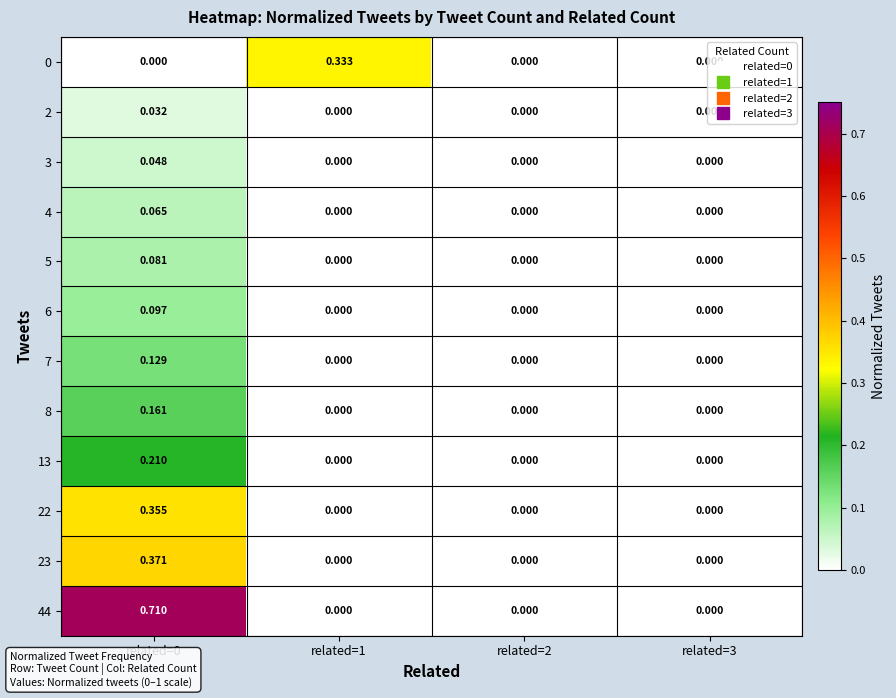

Which series has the largest total across all categories?

44